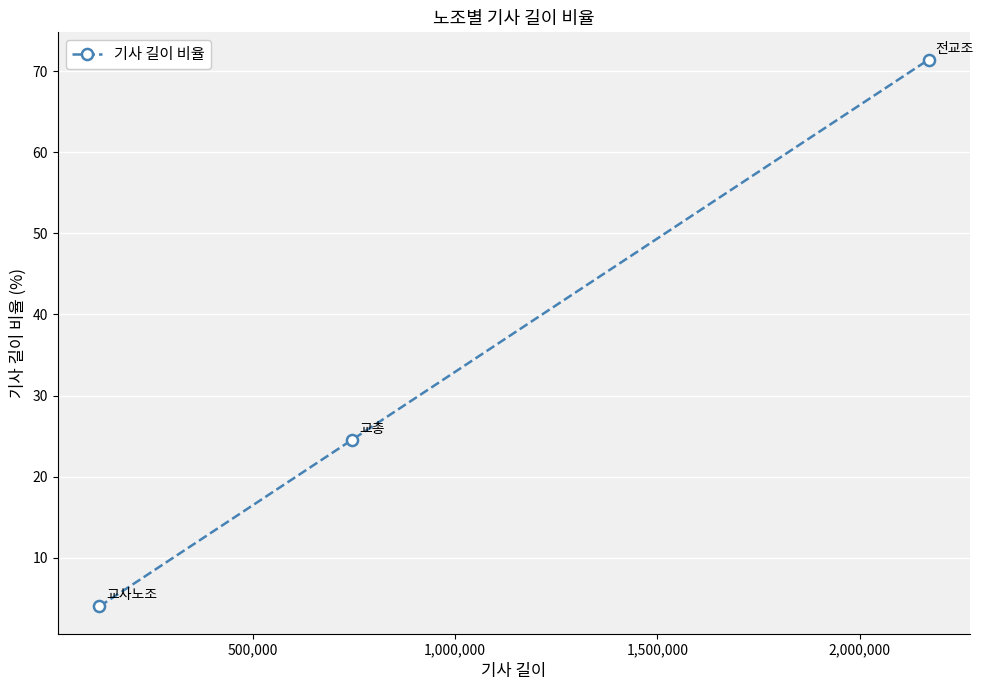

How many categories are shown in the chart?

3